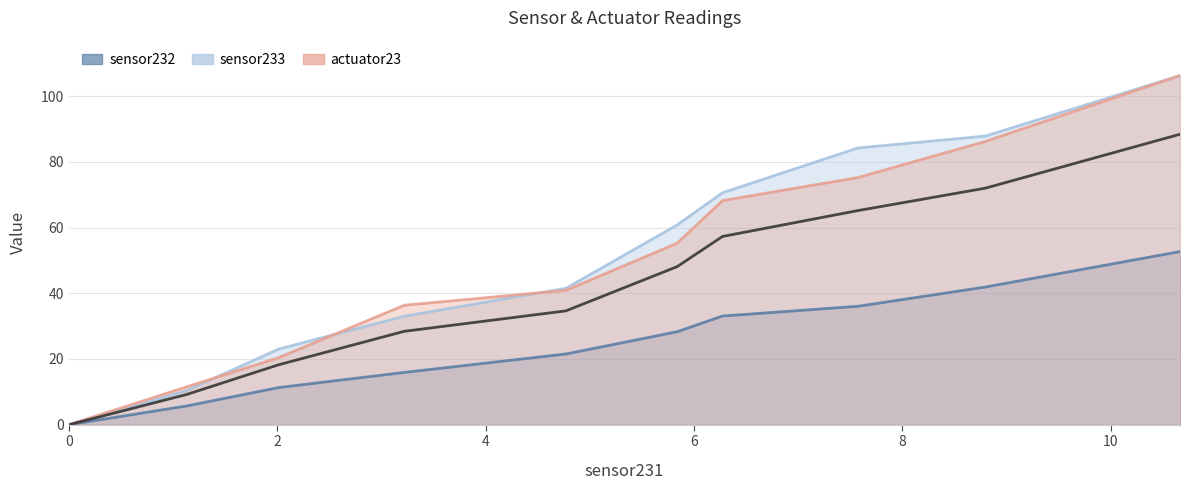

Reading right to left, what are all the values shown in this chart?

sensor232: 52.7	41.9	36.0	33.1	28.3	21.5	15.9	11.3	5.7	0.0
sensor233: 106.2	87.8	84.2	70.6	60.8	41.5	33.0	23.0	10.4	0.0
actuator23: 106.2	86.2	75.2	68.2	55.2	40.9	36.4	20.4	11.5	0.0